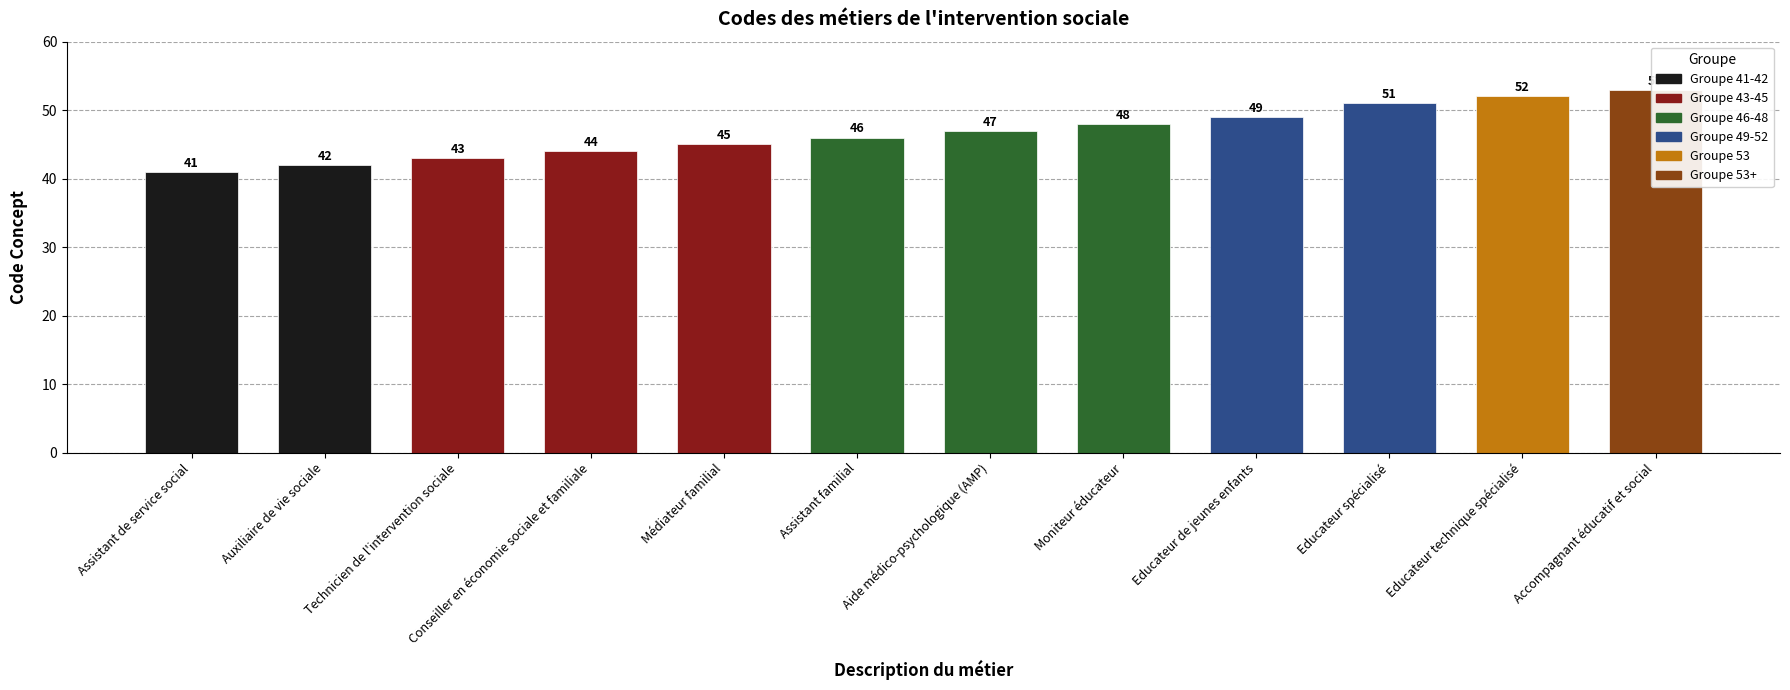

What is the change in value from Aide médico-psychologique (AMP) to Moniteur éducateur?

+1